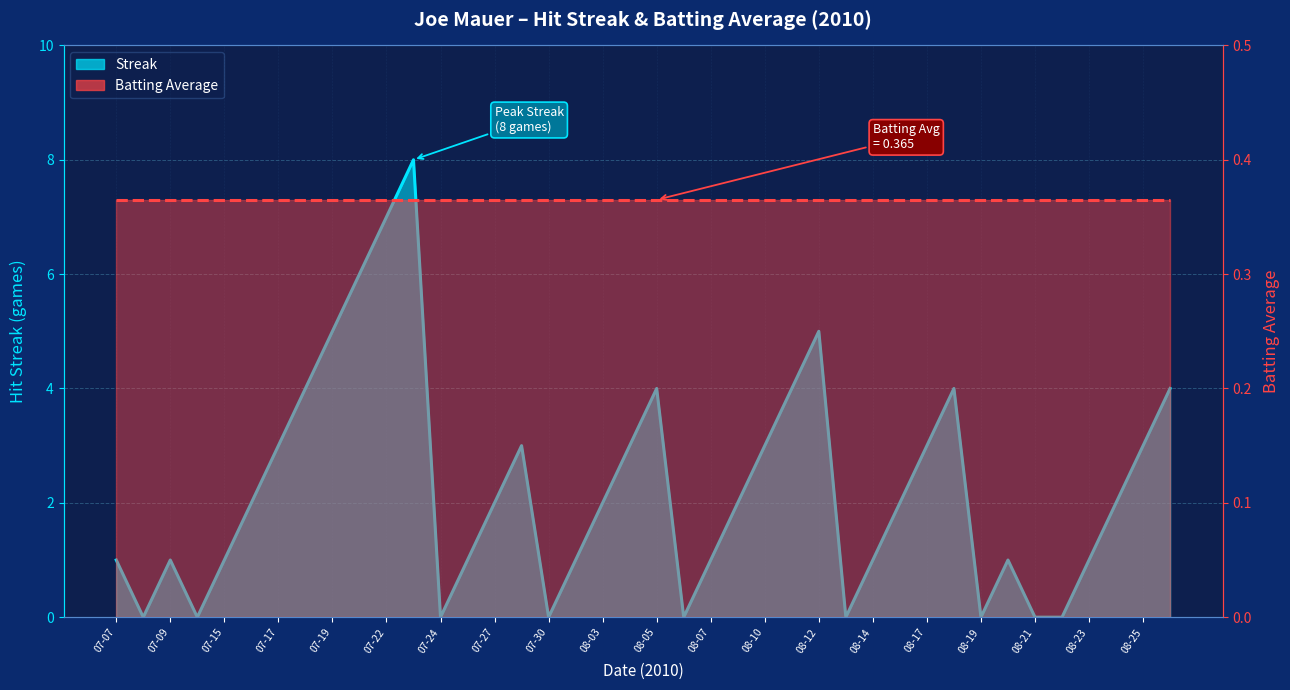

What is the maximum value shown in the chart?

8